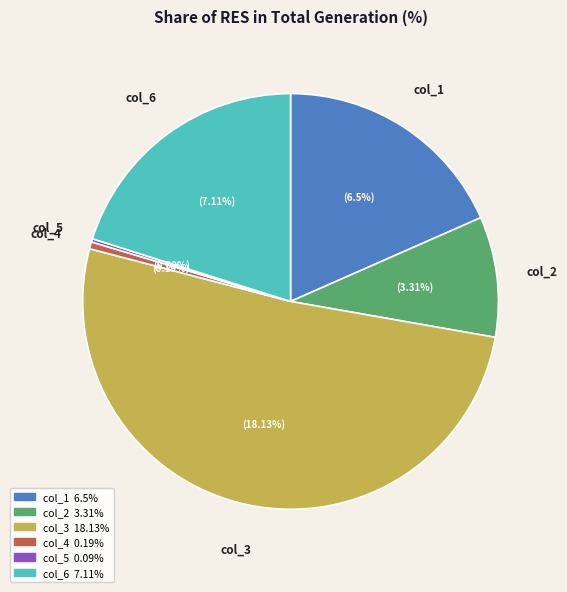

Which has a higher value, col_6 or col_1?

col_6